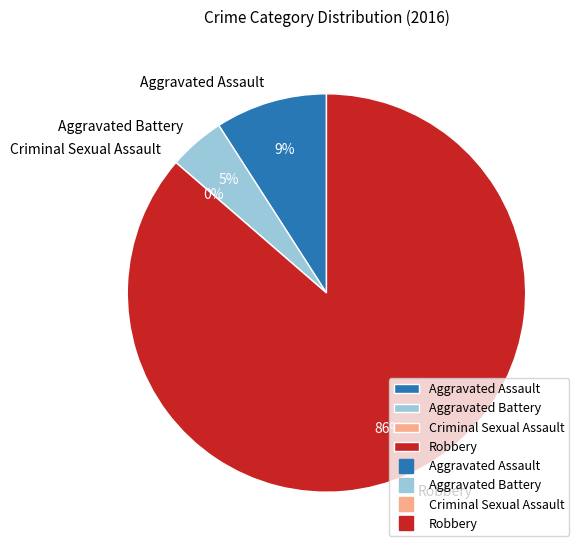

To the nearest percent, what is the average slice percentage?

25%